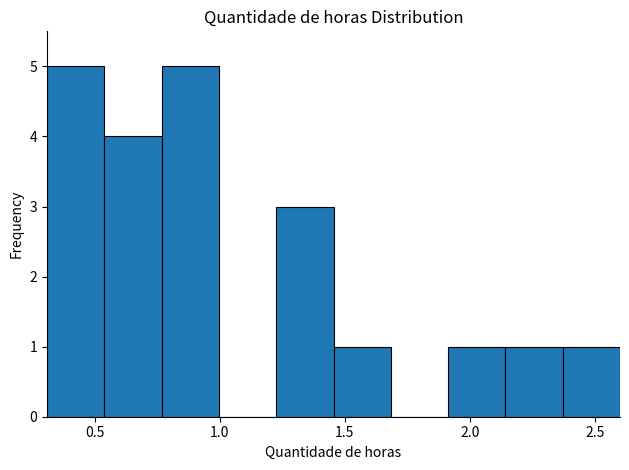

Reading left to right, list every bar in this chart as the range it spans on the x-axis followed by its height. Neither the bar edges nor the heights are printed on the chart, so give them approximately, as read against the axes.

0.30 to 0.55: 5
0.55 to 0.75: 4
0.75 to 1.00: 5
1.00 to 1.25: 0
1.25 to 1.45: 3
1.45 to 1.70: 1
1.70 to 1.90: 0
1.90 to 2.15: 1
2.15 to 2.35: 1
2.35 to 2.60: 1